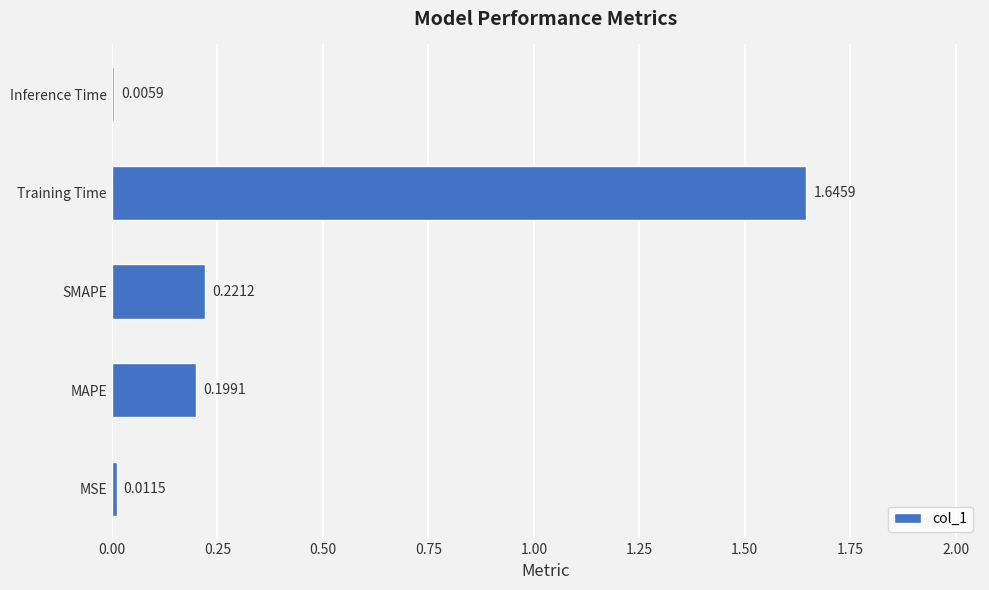

Does the chart contain stacked bars?

No